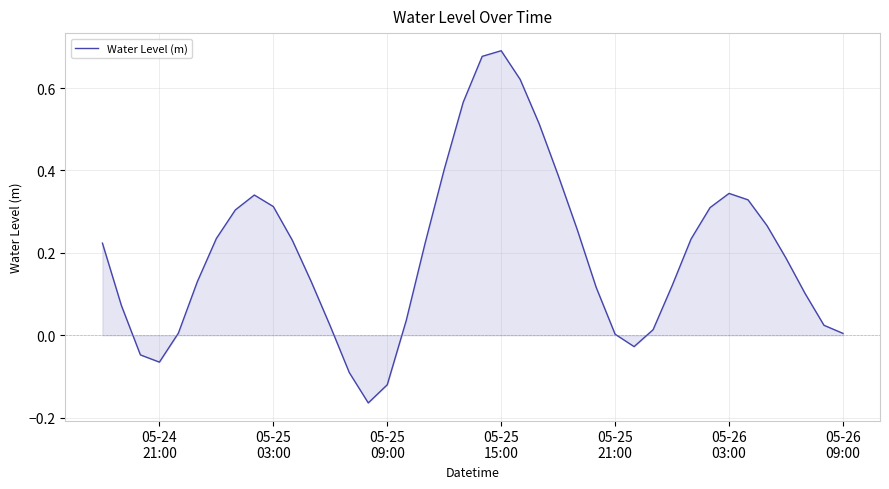

What is the difference between the maximum and minimum values?

0.9